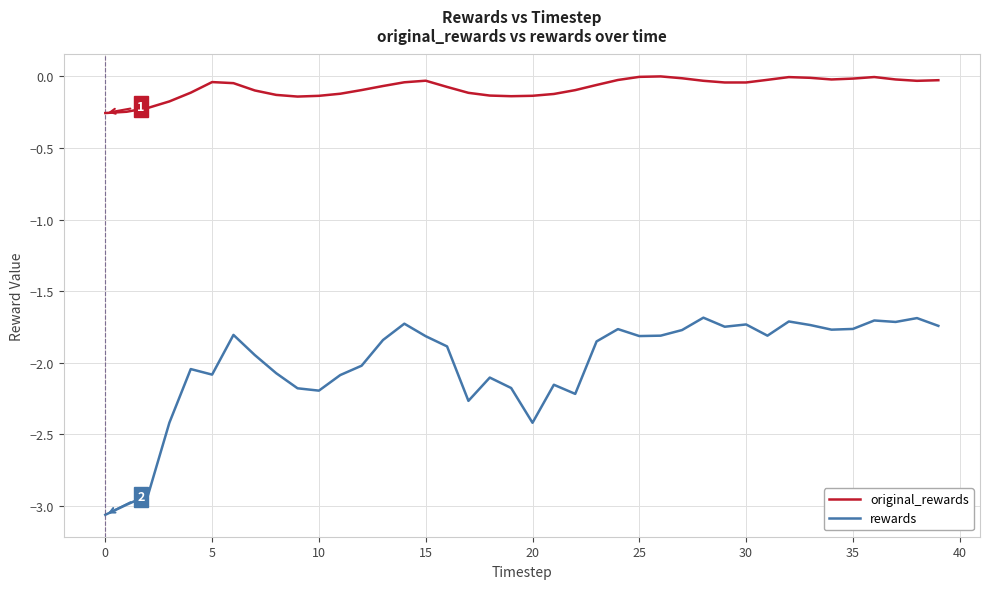

In original_rewards, how many points are lower than both neighbors (excluding endpoints)?

5